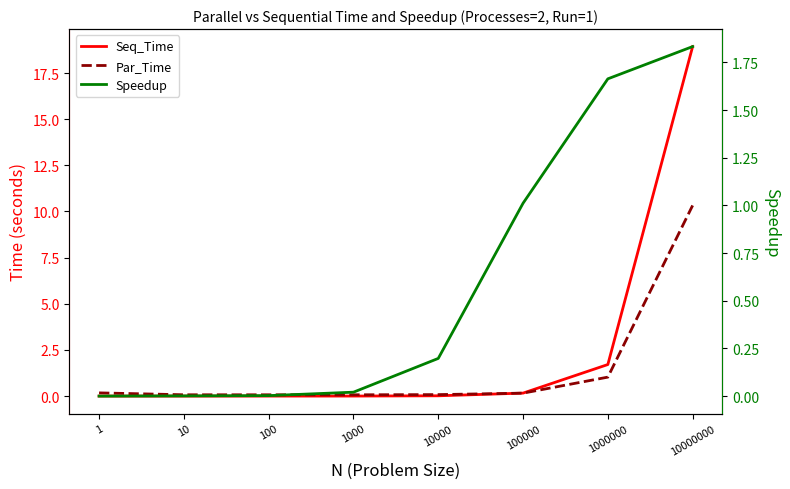

Does the chart have visible grid lines?

No